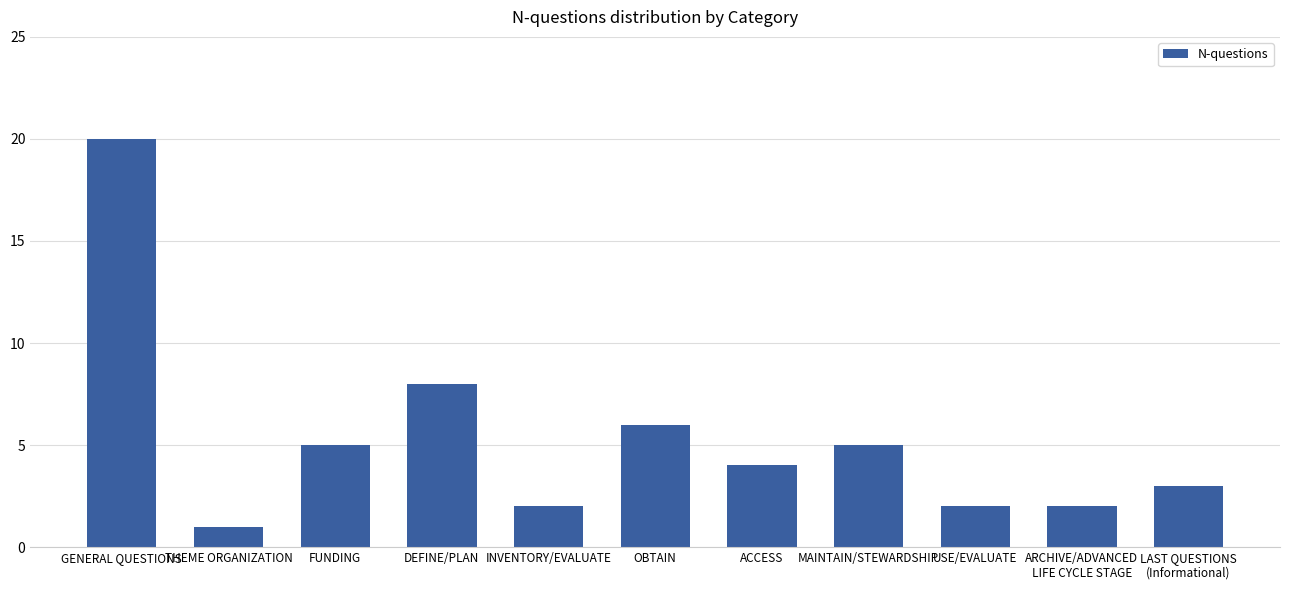

What is the label of the 4th bar from the right?

MAINTAIN/STEWARDSHIP